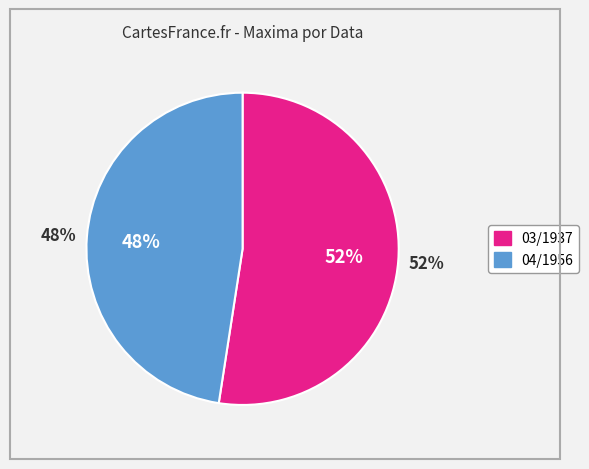

To the nearest percent, what percentage of the pie is 04/1956?

48%